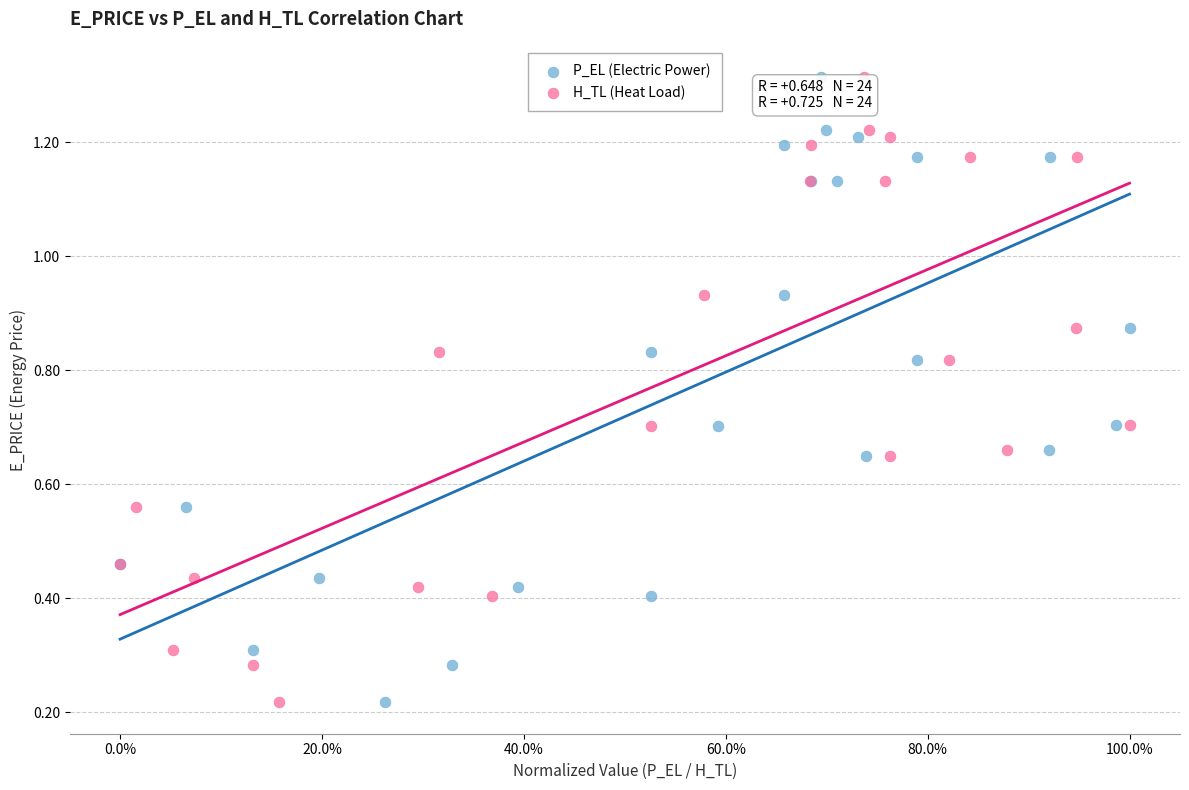

What are all the series names shown in the legend?

P_EL (Electric Power), H_TL (Heat Load)